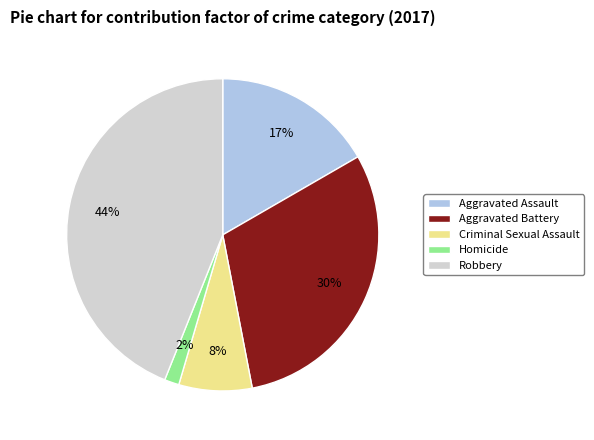

How many slices are in this pie chart?

5